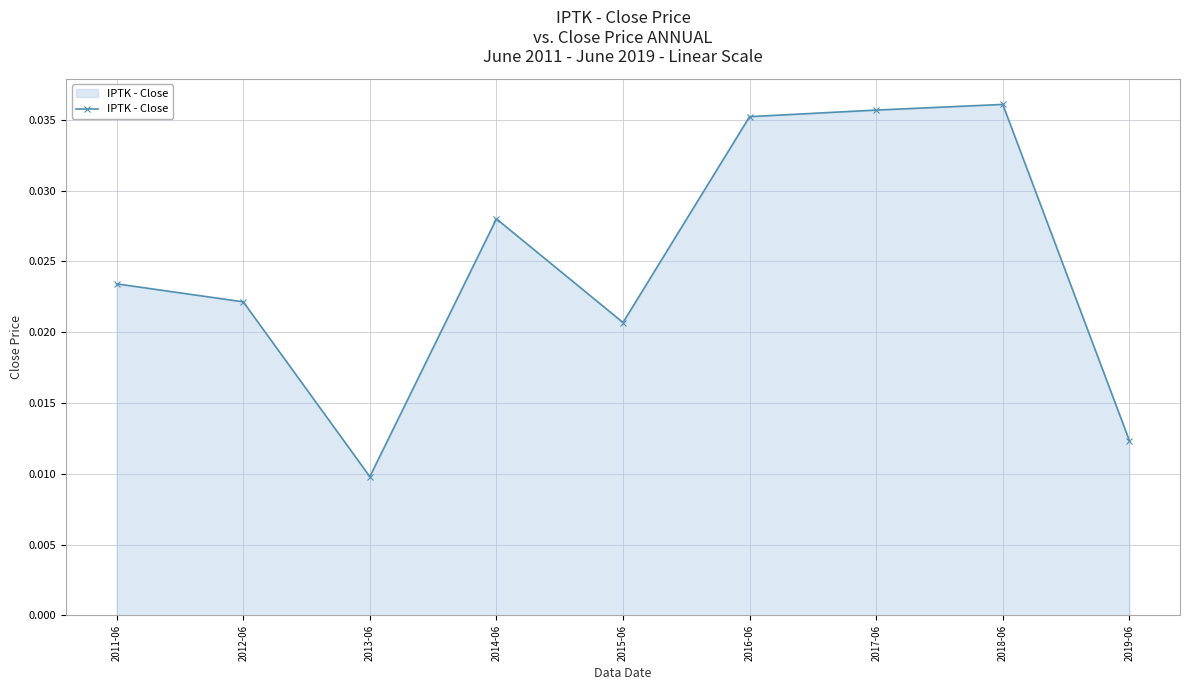

Where is the first local minimum?

2013-06